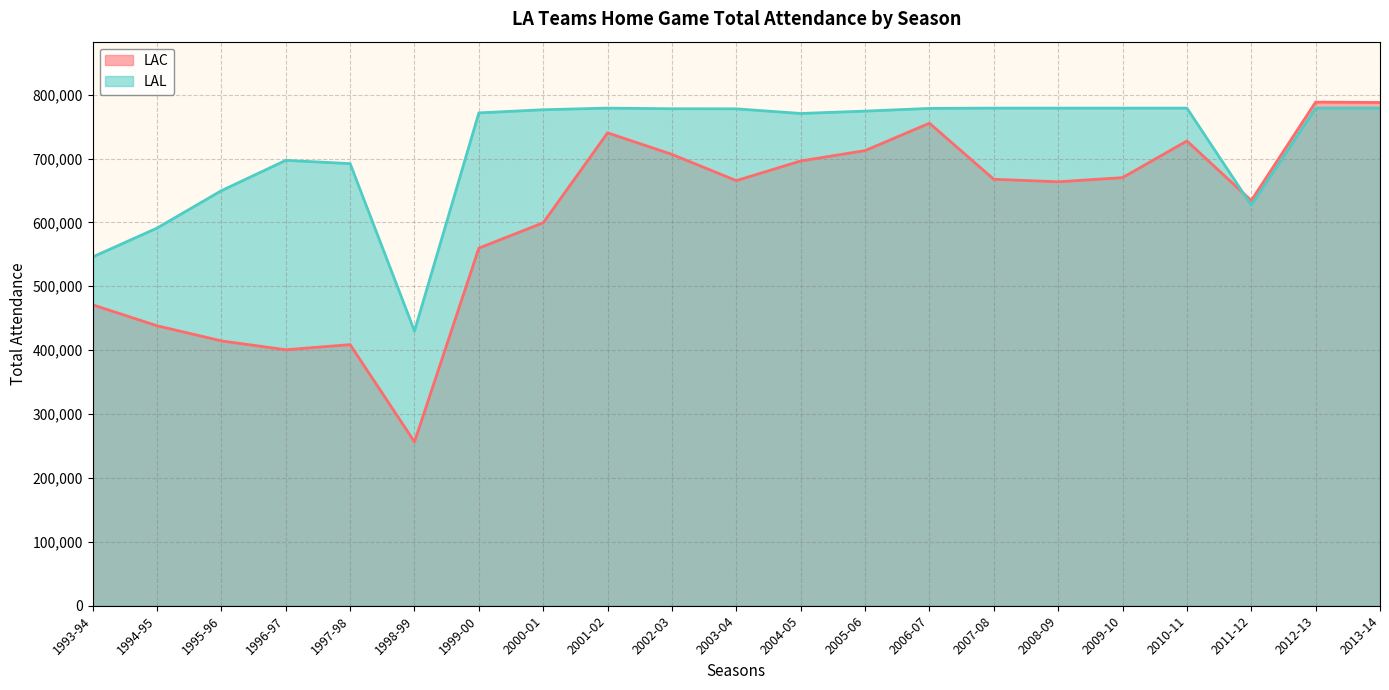

What is the label of the 14th point from the right?

2000-01